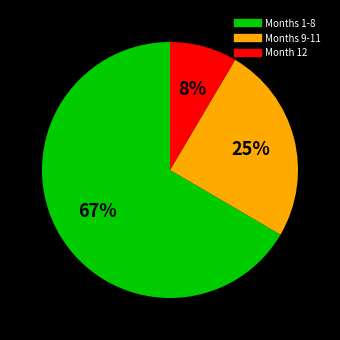

Is there a majority slice in this chart?

Yes